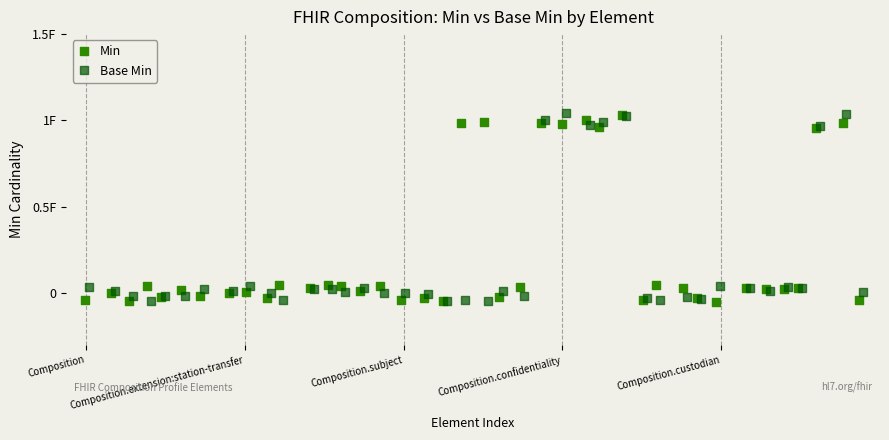

What are all the series names shown in the legend?

Min, Base Min